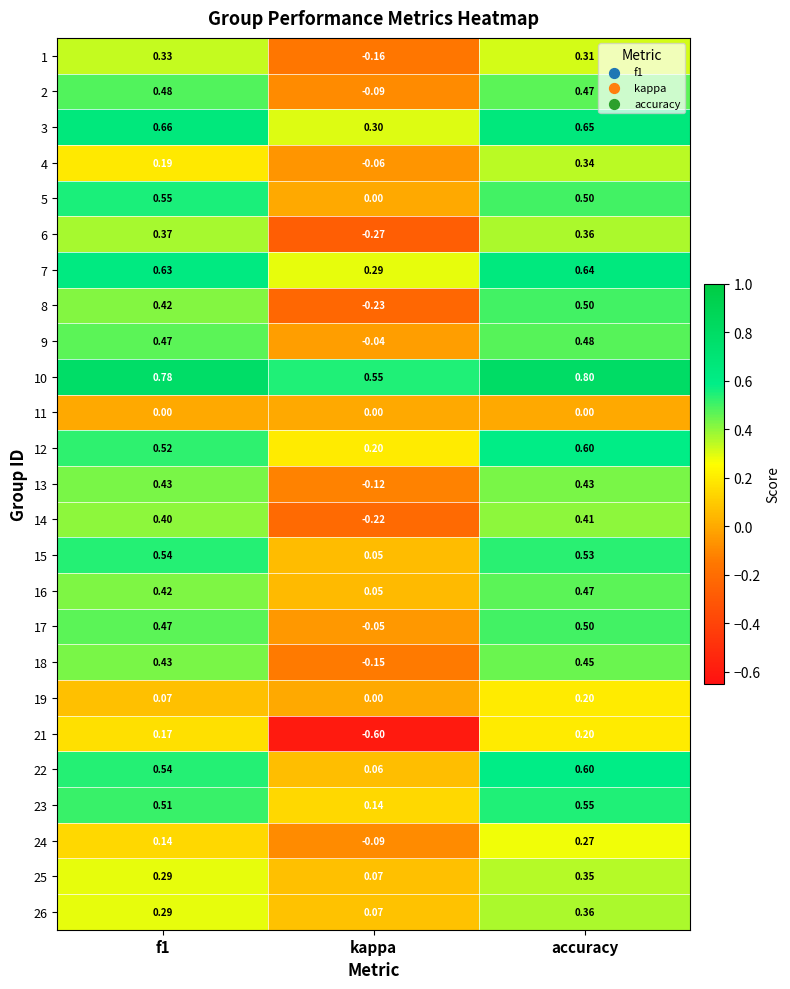

Between kappa and accuracy, which series saw the biggest shift?

21